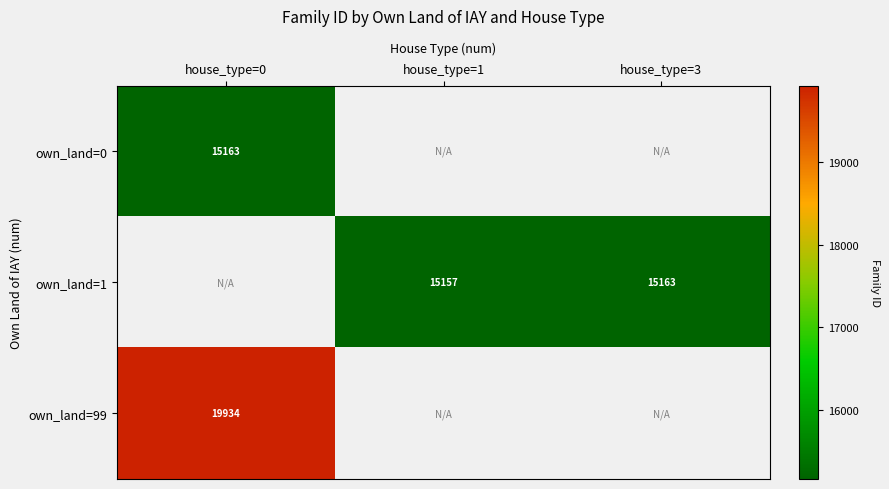

True or false: own_land=0 has a value of 20277.6 at house_type=0.

False